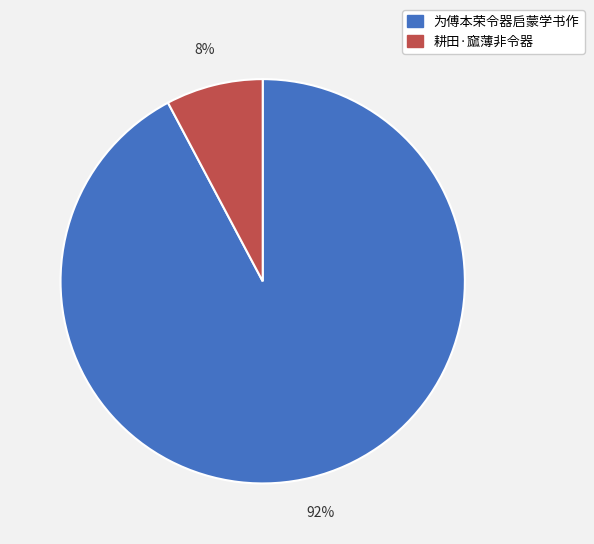

What is the smallest slice in the pie chart?

耕田·窳薄非令器